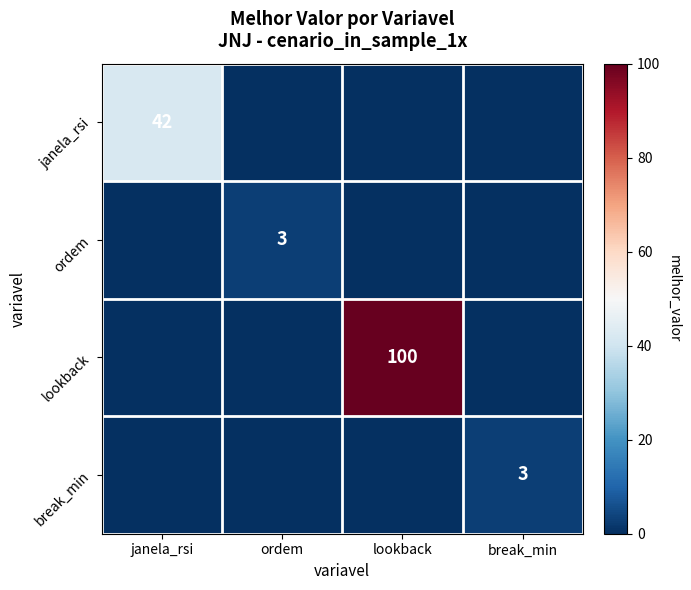

Is it true that break_min equals 1 at break_min?

False